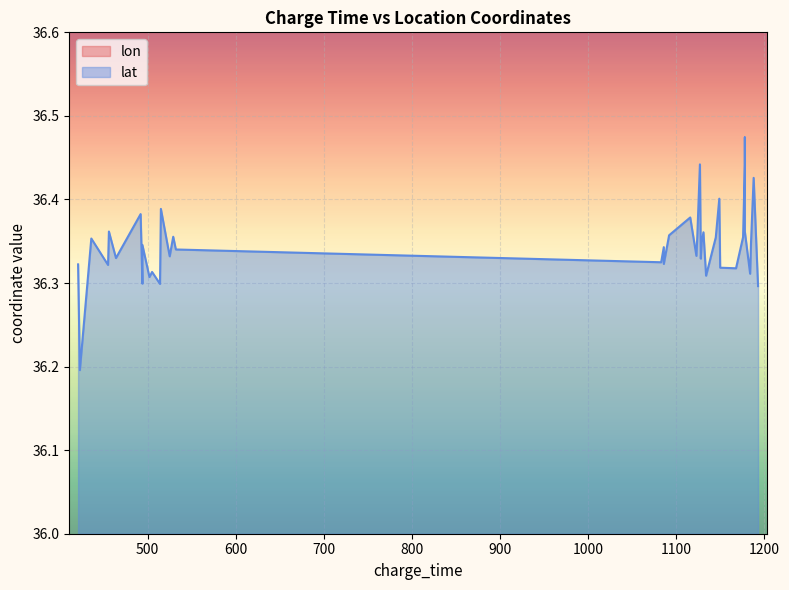

How many interior local valleys does the lat series have?

11